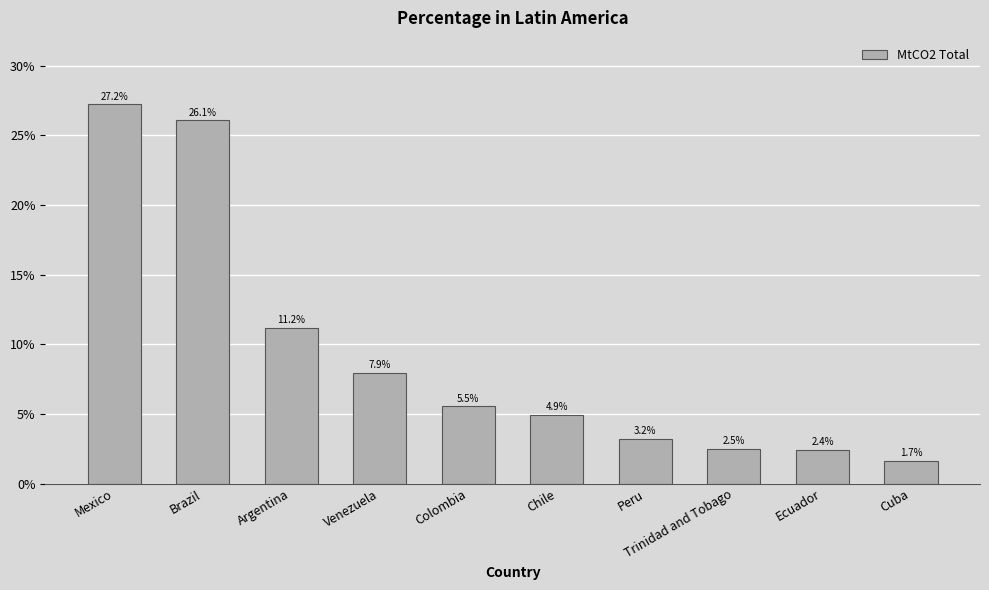

Does the chart contain stacked bars?

No